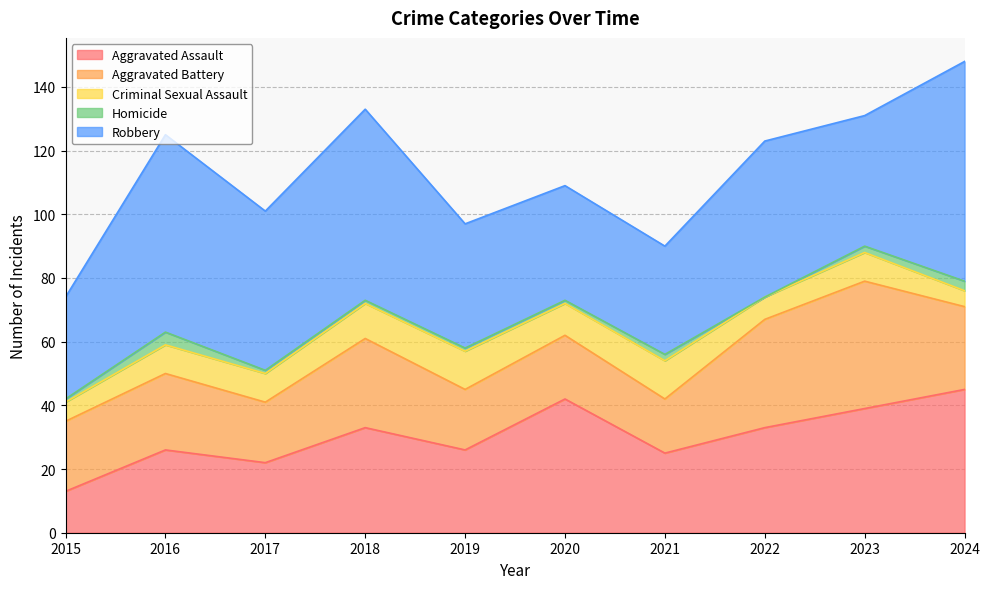

What is the minimum value for Robbery?

32